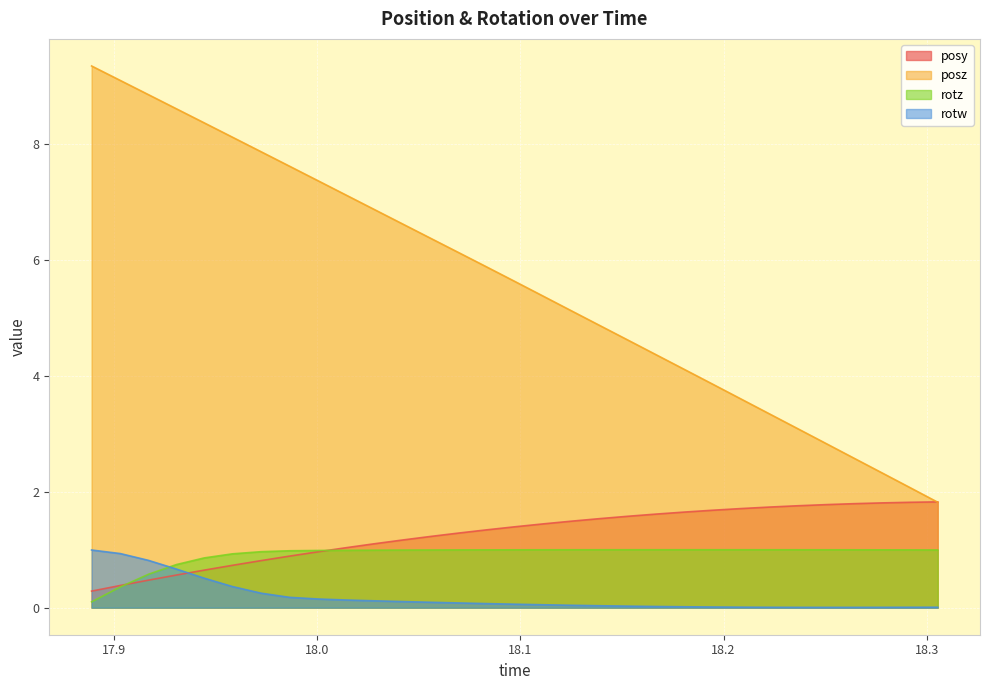

How many categories are shown in the chart?

31